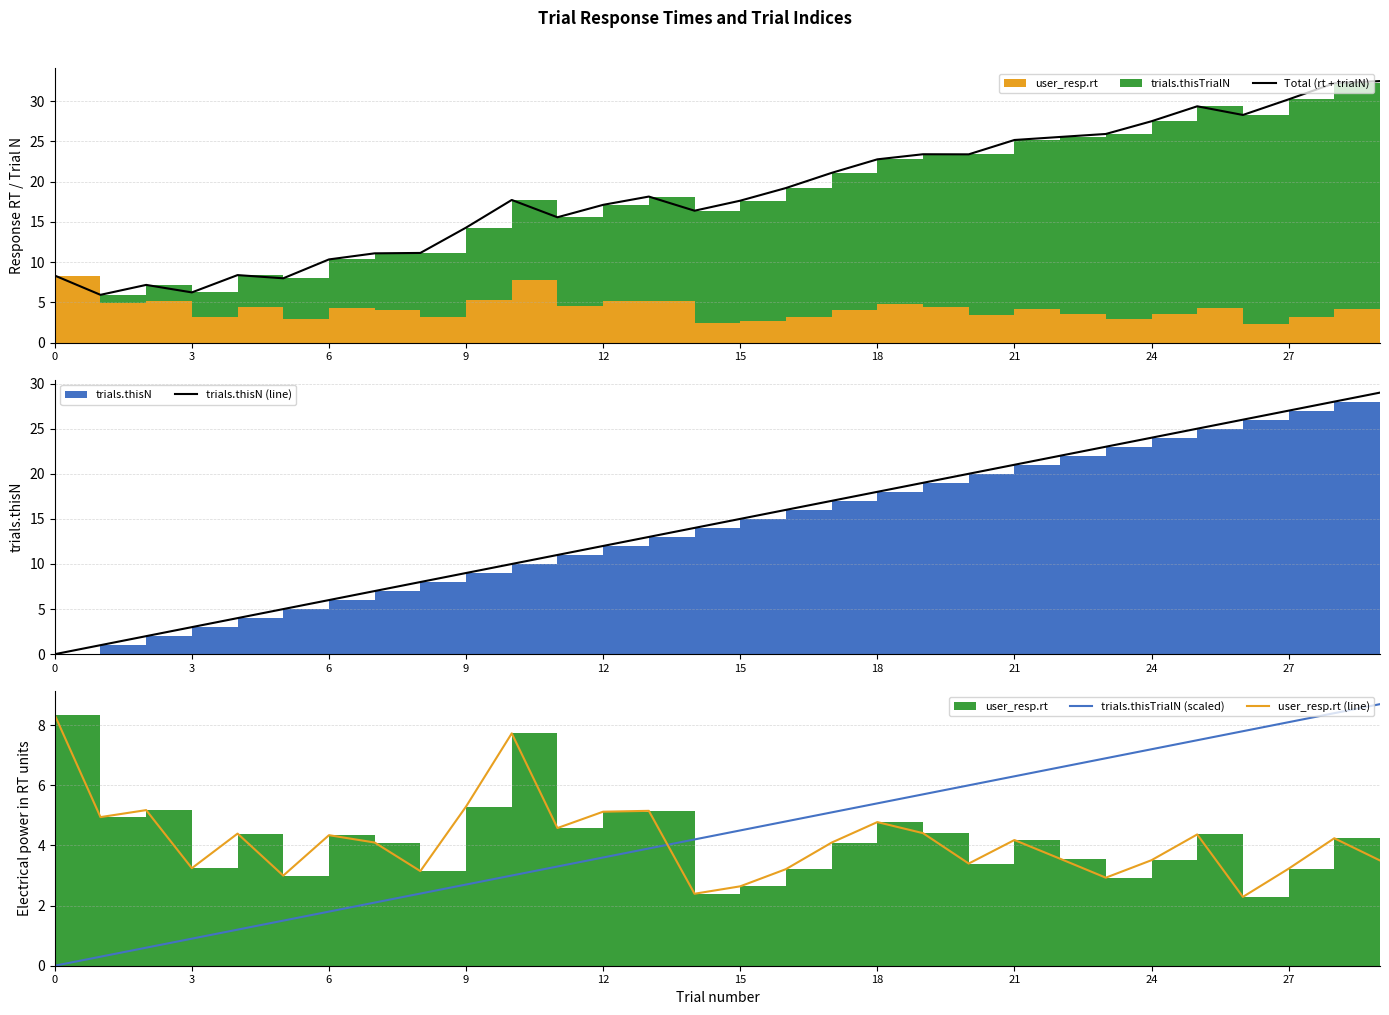

True or false: trials.thisTrialN (scaled) has a value of 6.3 at 21.

True